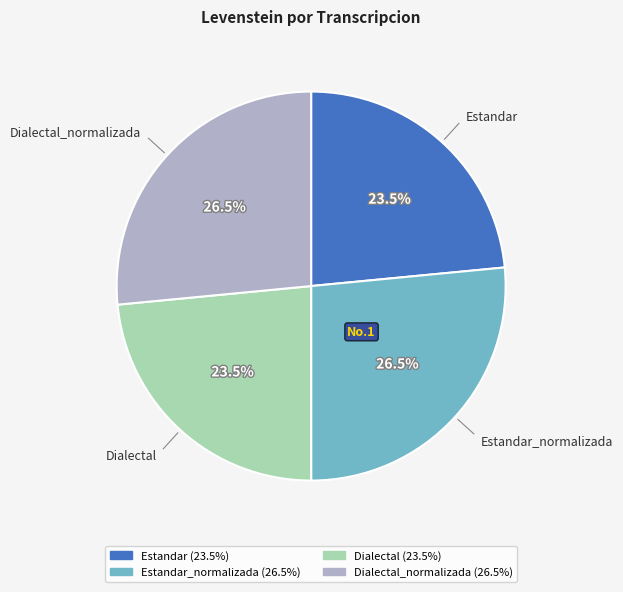

Does any single category account for the majority?

No